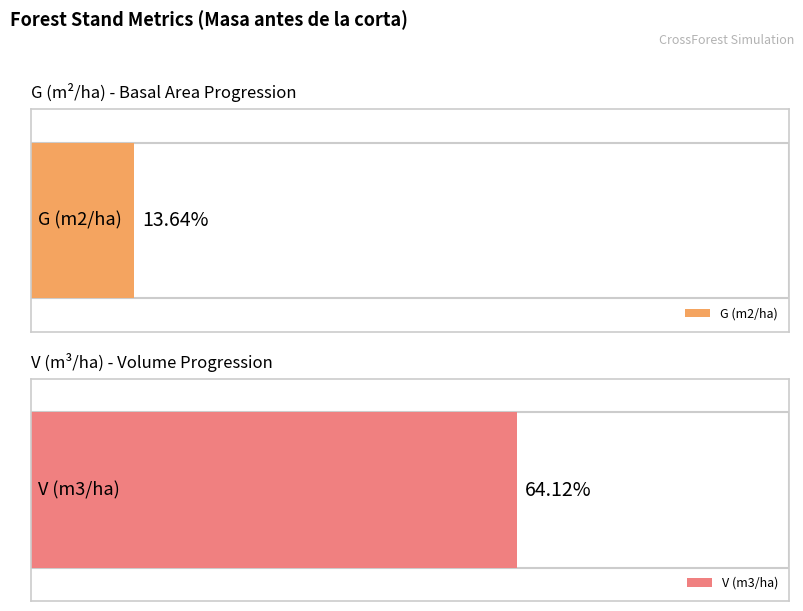

Rank the series by their maximum value, from highest to lowest.

V (m3/ha), G (m2/ha)